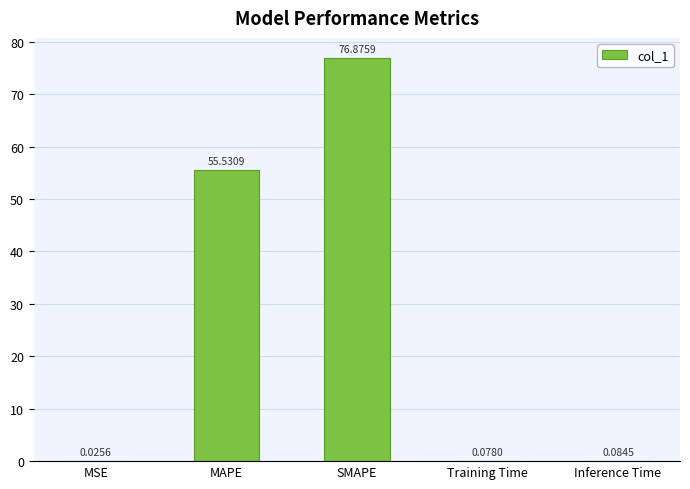

At which label is the value closest to 38?

MAPE